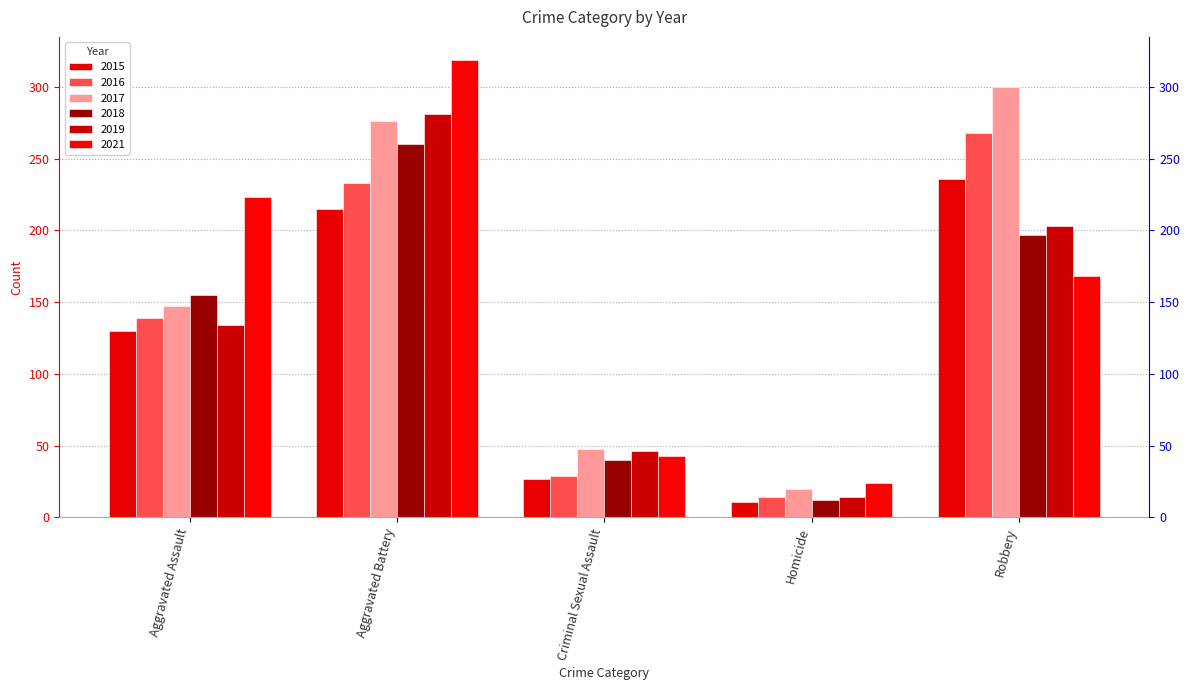

What is the value of the 2017 bar at the 2nd from the left?

276